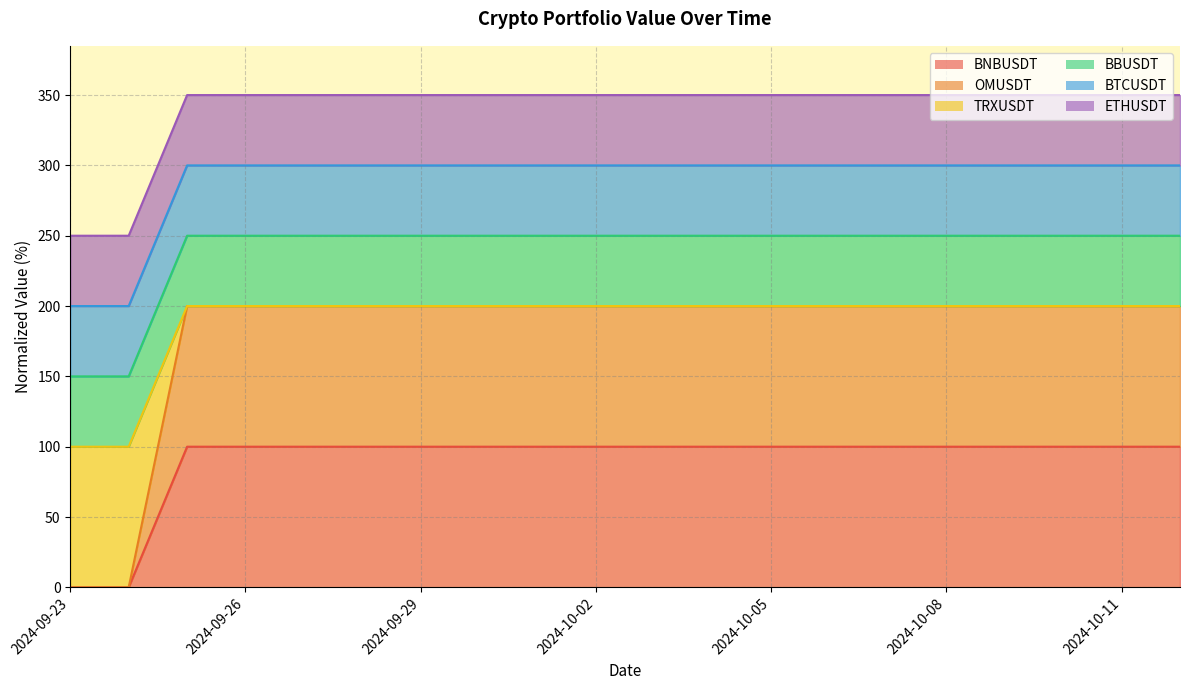

Which has a higher value, 2024-09-25 or 2024-09-26?

2024-09-25